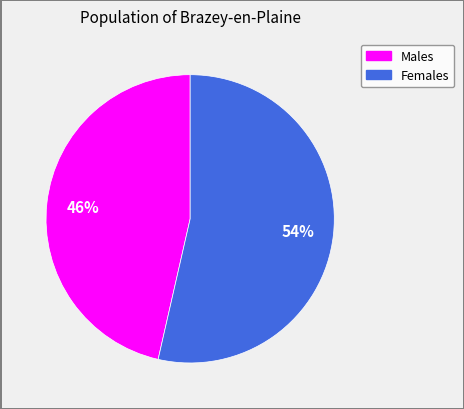

To the nearest percent, what is the average slice percentage?

50%